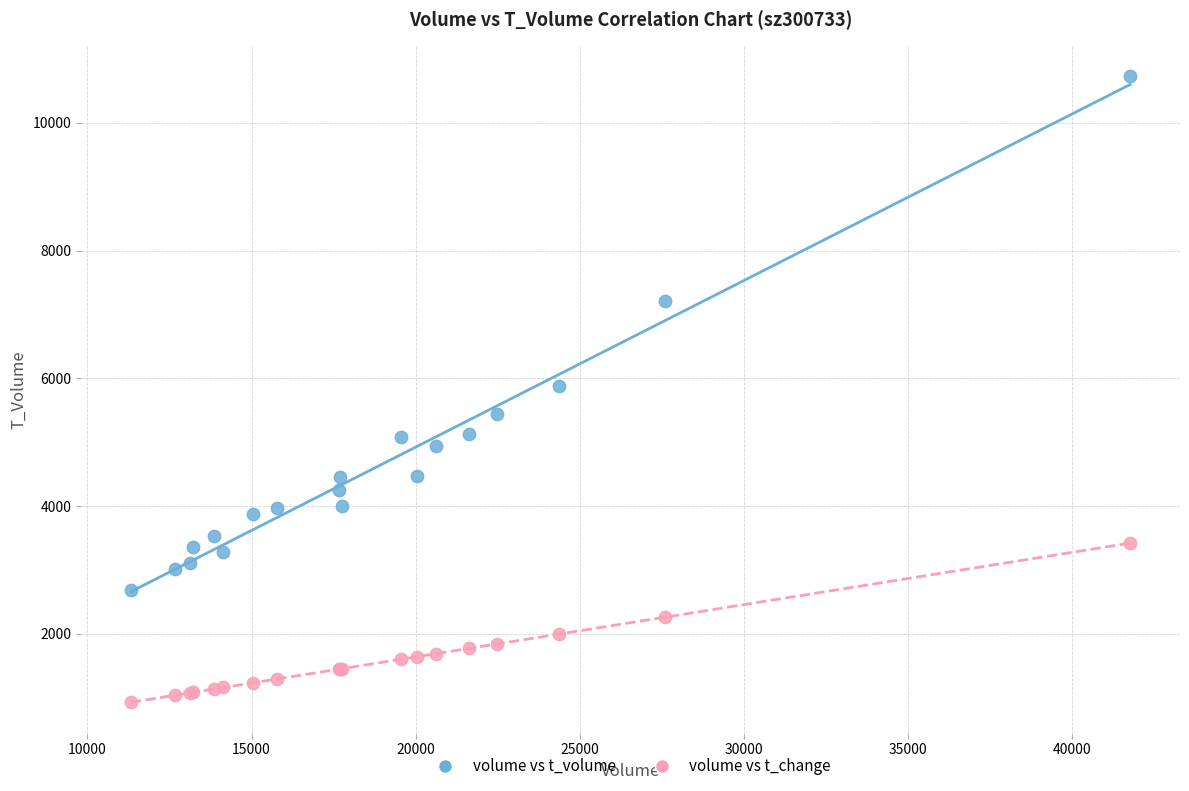

In the volume vs t_volume series, what Y value is closest to 6703?

7213